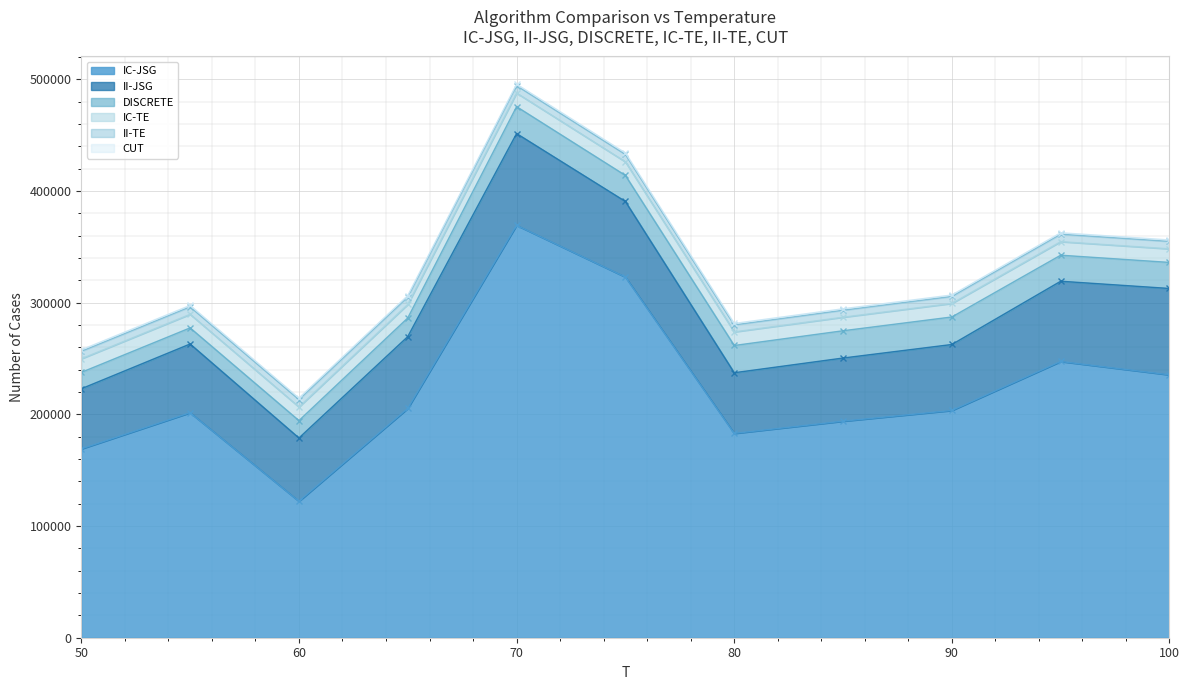

Is the value of DISCRETE at 70 greater than the value of IC-JSG at 100?

No